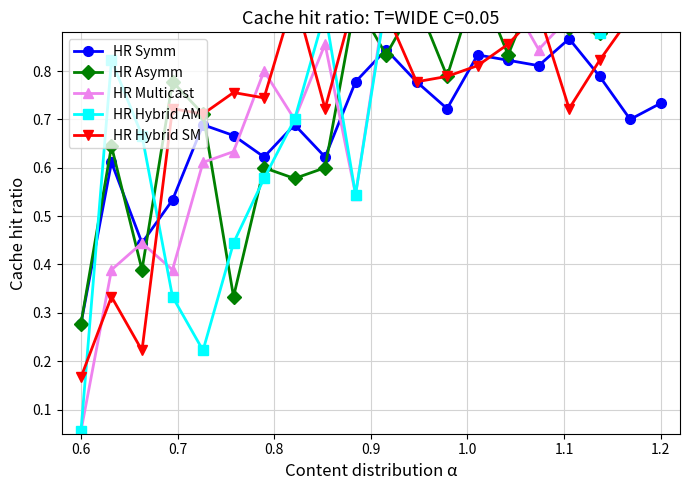

Is it true that HR Symm equals 0.3 at 1.2?

False